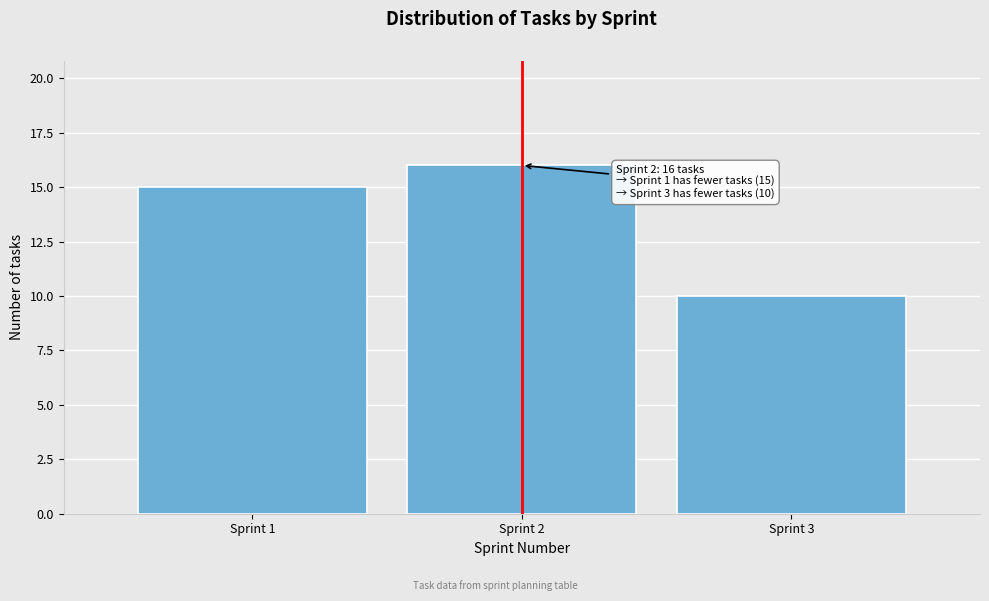

Reading right to left, what are all the values shown in this chart?

10	16	15